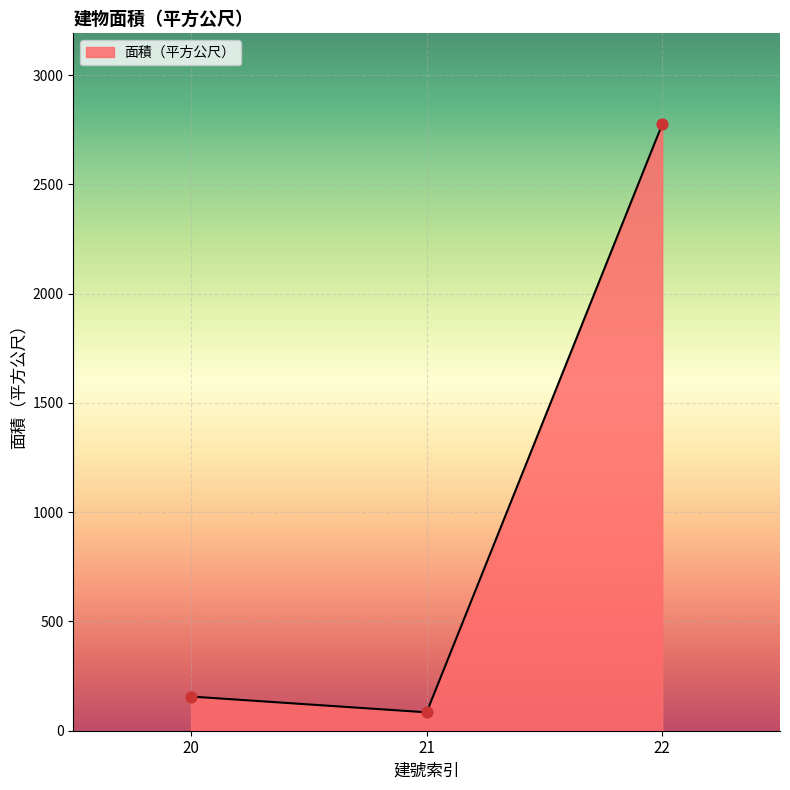

What is the change in value from 20 to 21?

-72.2